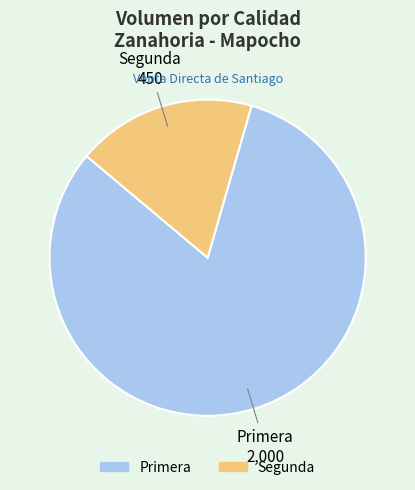

What is the ratio of the value at Primera to the value at Segunda?

4.4